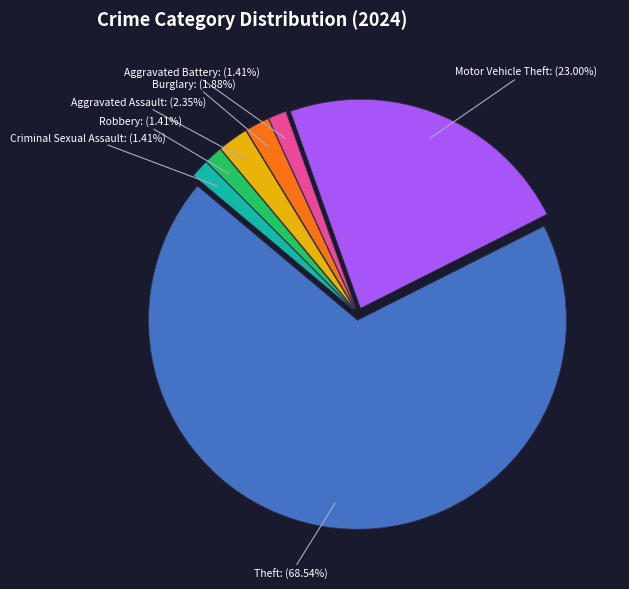

Which category has the biggest portion of the pie?

Theft